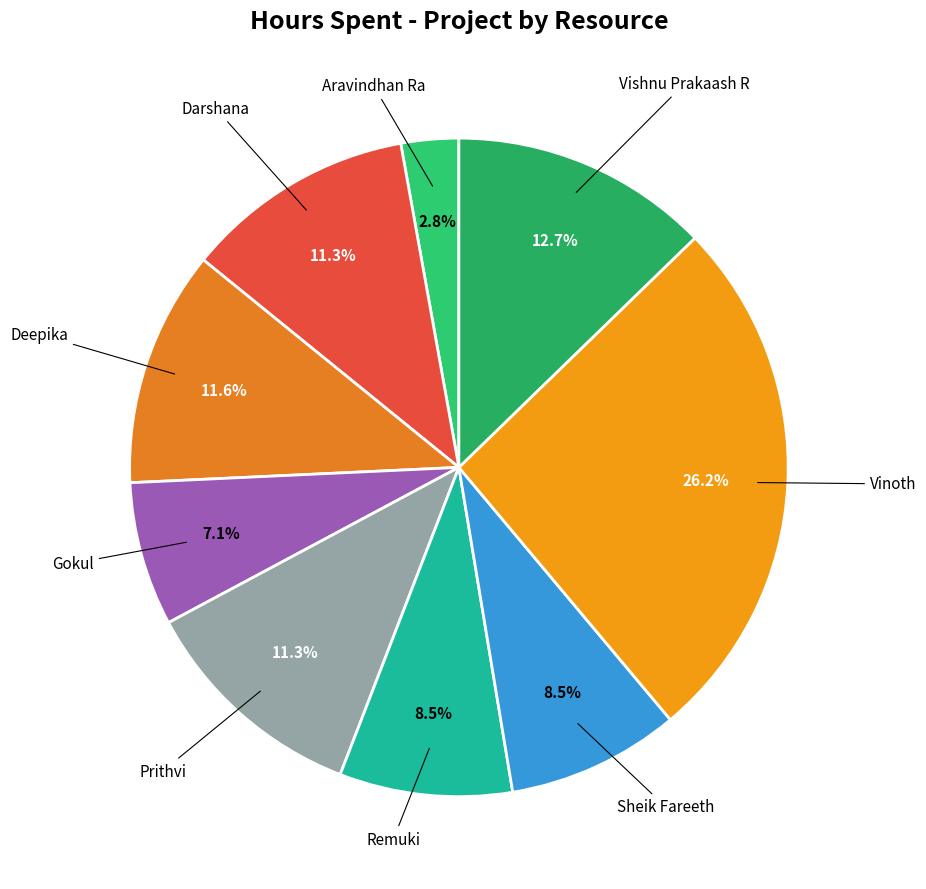

What is the smallest slice in the pie chart?

Aravindhan Ra